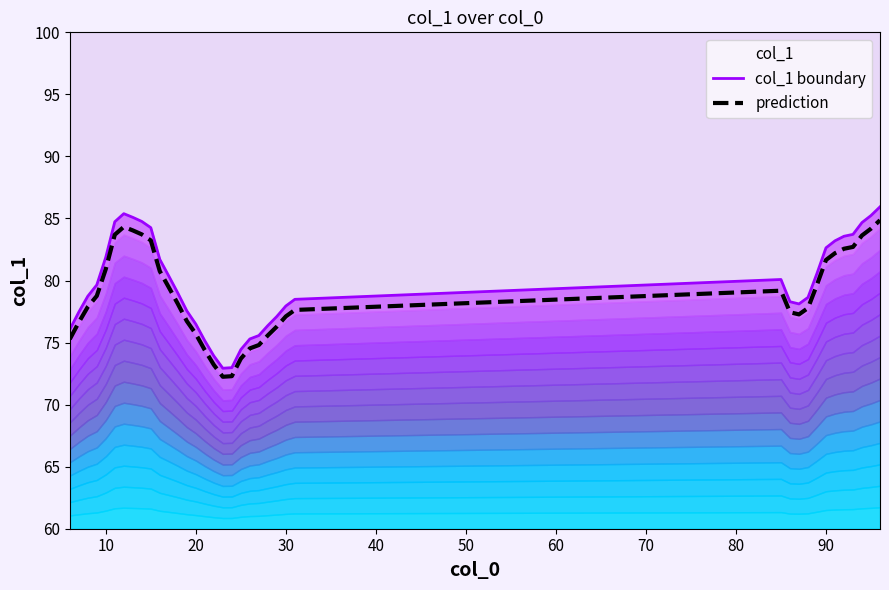

Is it true that prediction equals 116.2 at 20?

False